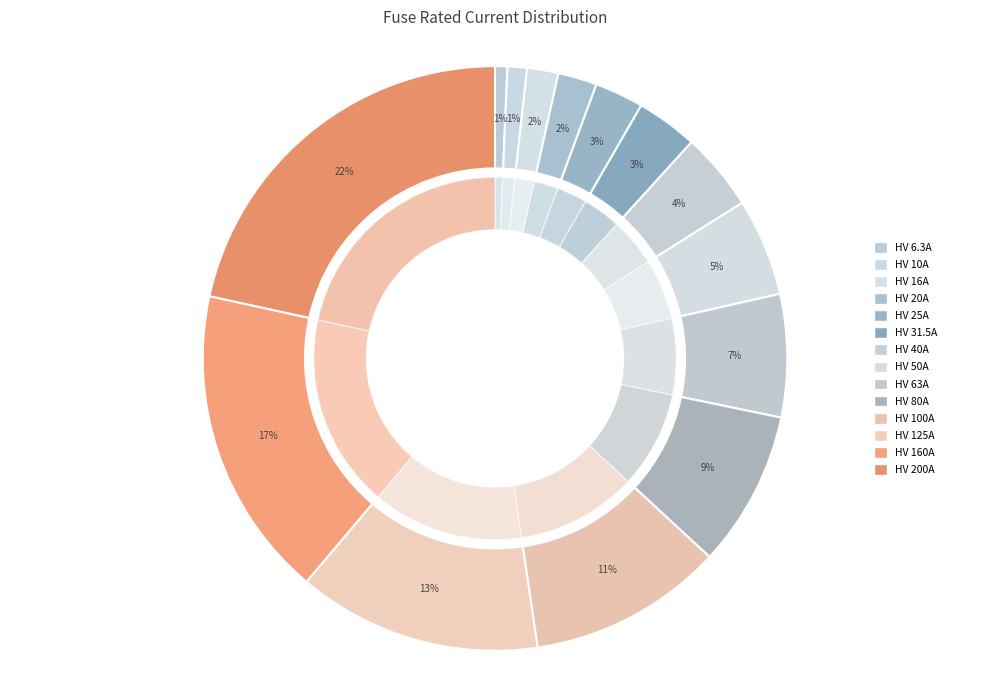

The HV 160A slice represents 17% of the pie. True or false?

True